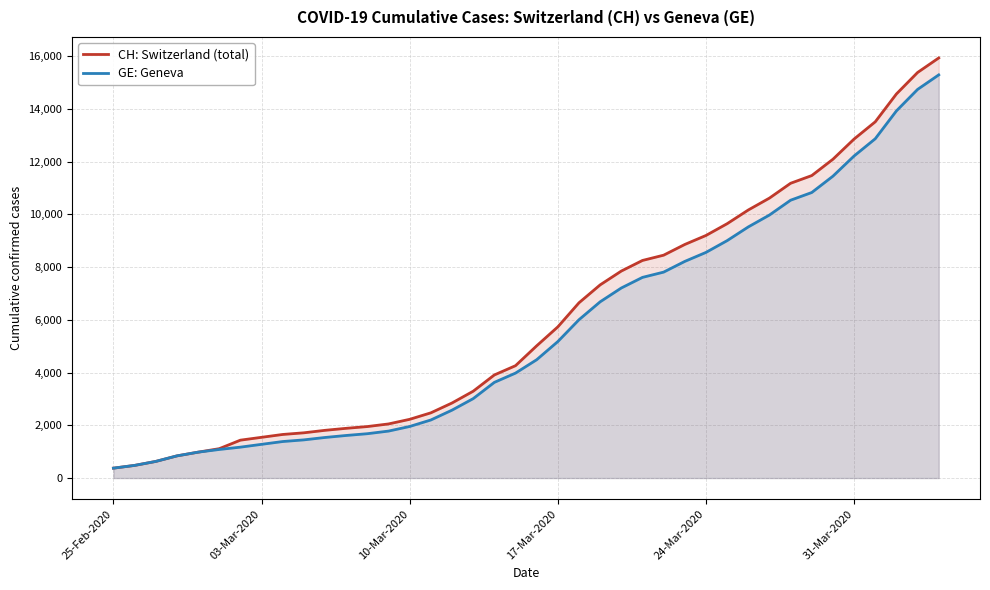

What is the highest value of the CH: Switzerland (total) series?

15926